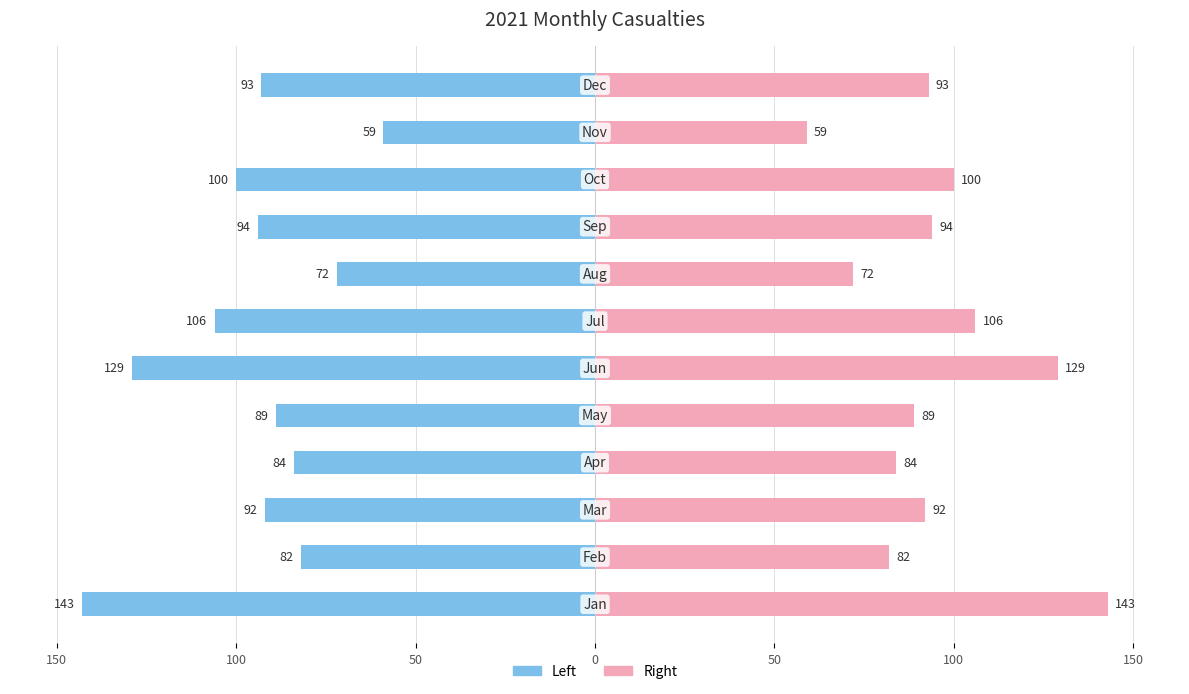

Reading left to right, transcribe all the data shown in this chart.

2021 Casualties (Left): -143	-82	-92	-84	-89	-129	-106	-72	-94	-100	-59	-93
2021 Casualties (Right): 143	82	92	84	89	129	106	72	94	100	59	93